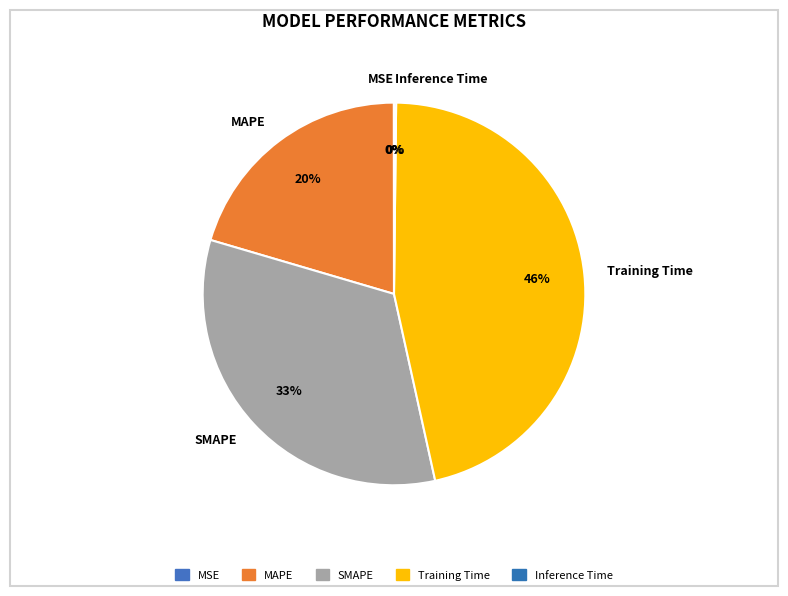

Is SMAPE the majority of the pie?

No